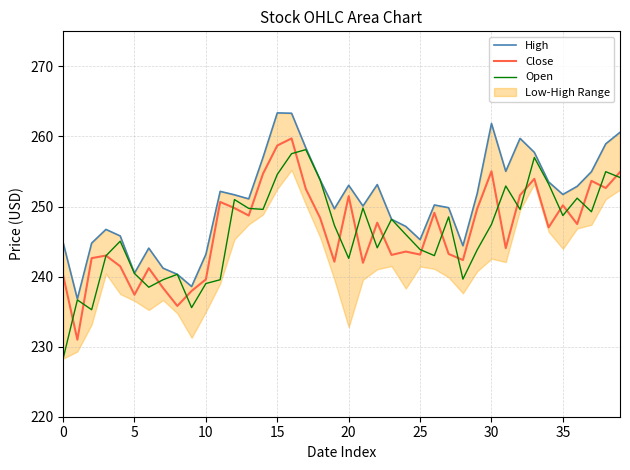

At which label is Open closest to 243?

26